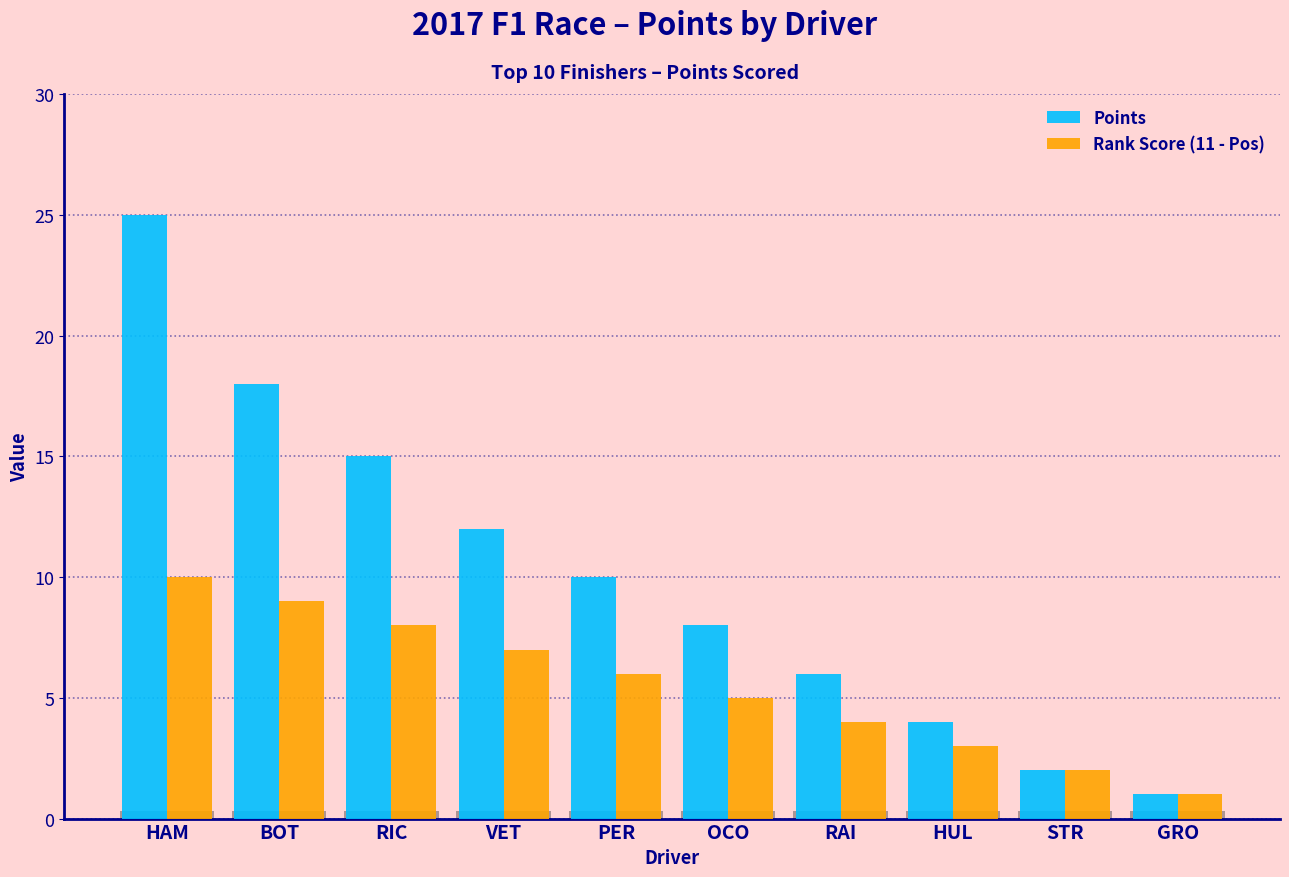

Count the Rank Score (11 - Pos) values in the range 3 to 8.

6